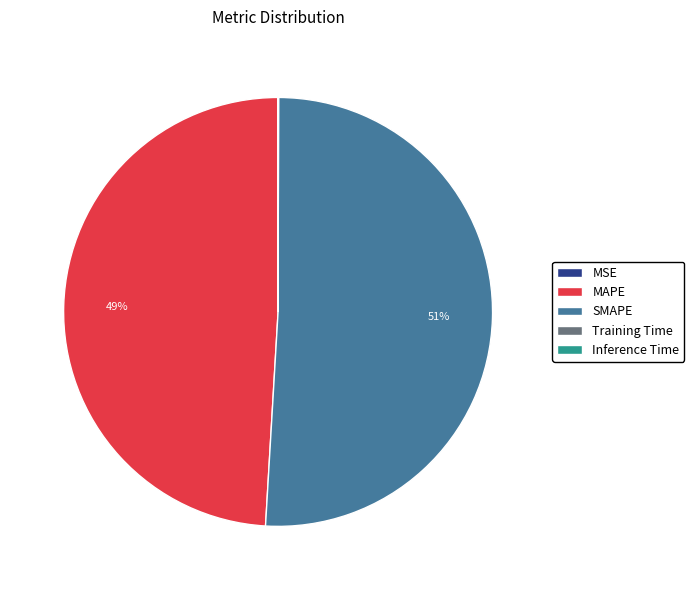

Is it true that MAPE is 49% of the pie?

True